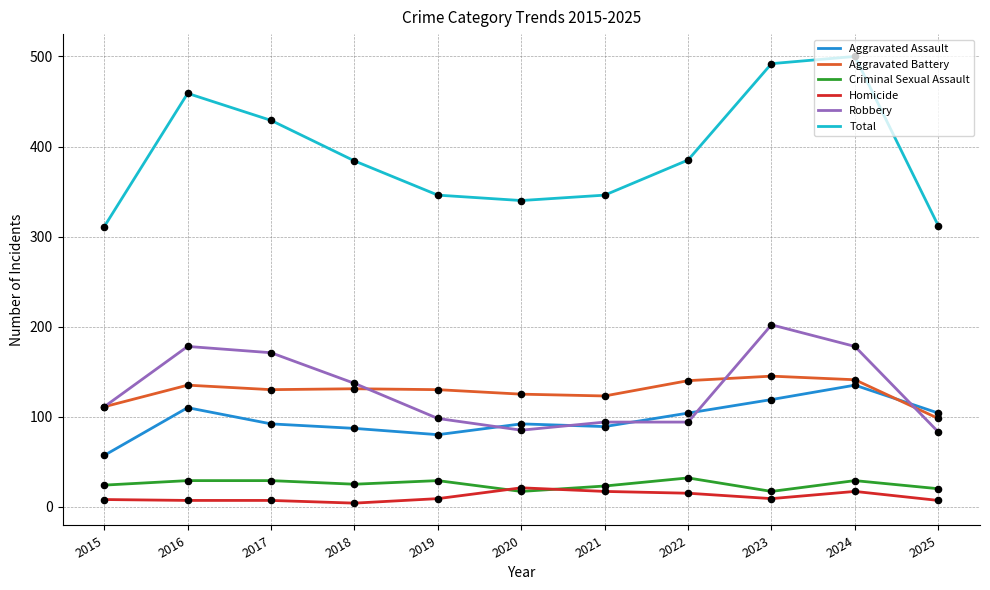

At how many categories does at least one series exceed 481?

2